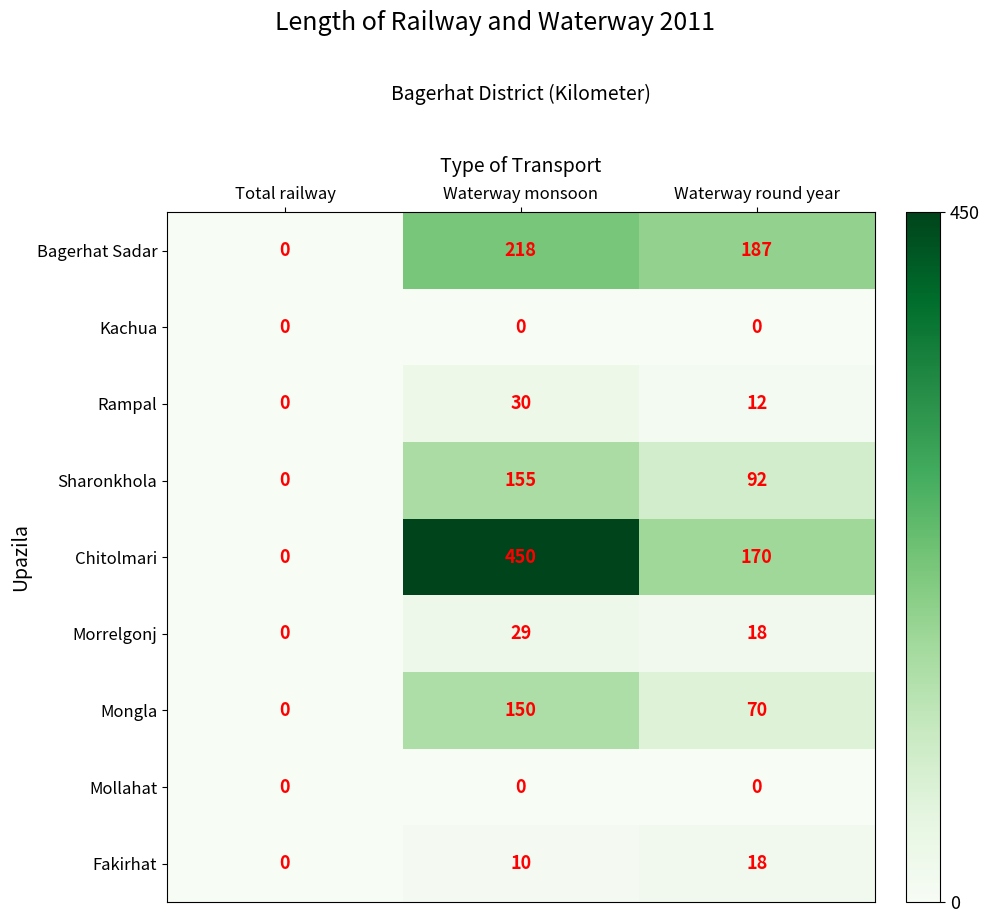

Between Total railway and Waterway monsoon, which series saw the biggest shift?

Chitolmari